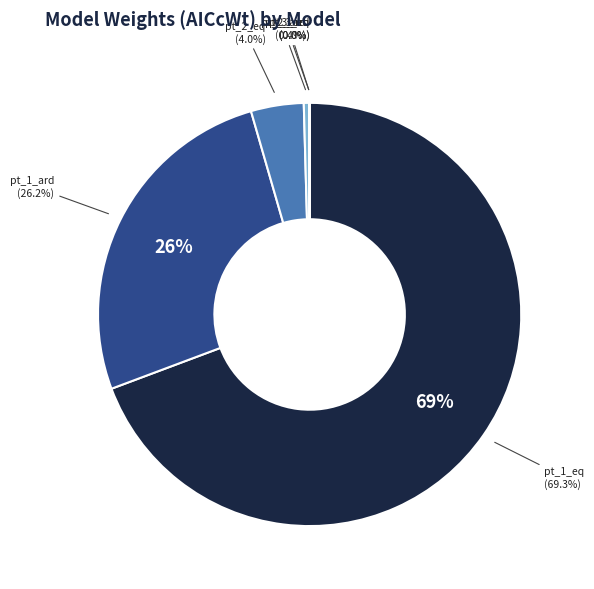

Rank the categories by value from lowest to highest.

pt_3_ard, pt_3_eq, pt_2_ard, pt_2_eq, pt_1_ard, pt_1_eq